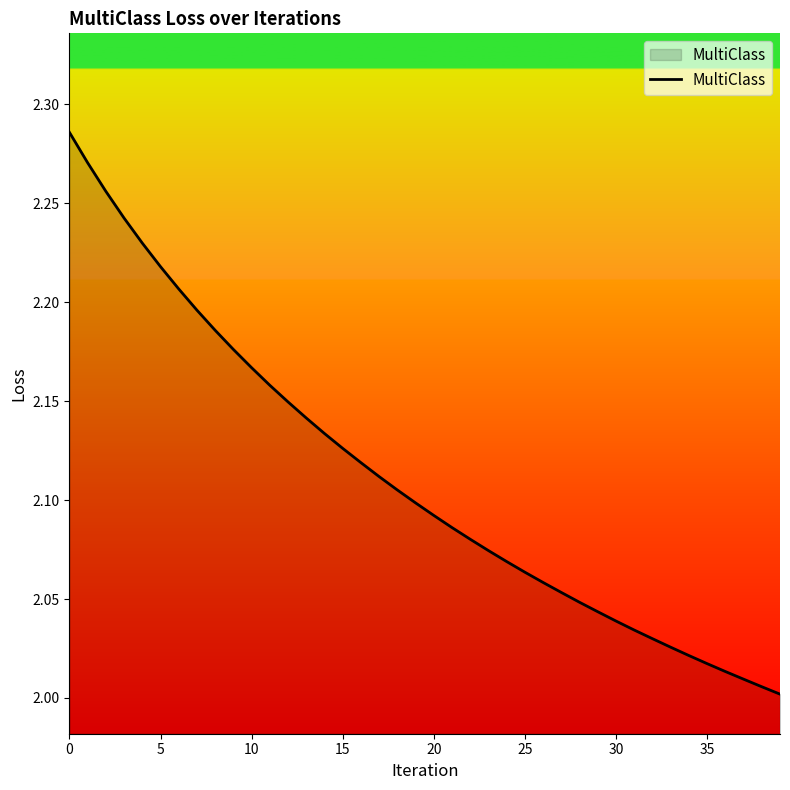

How many lines are shown in the chart?

1